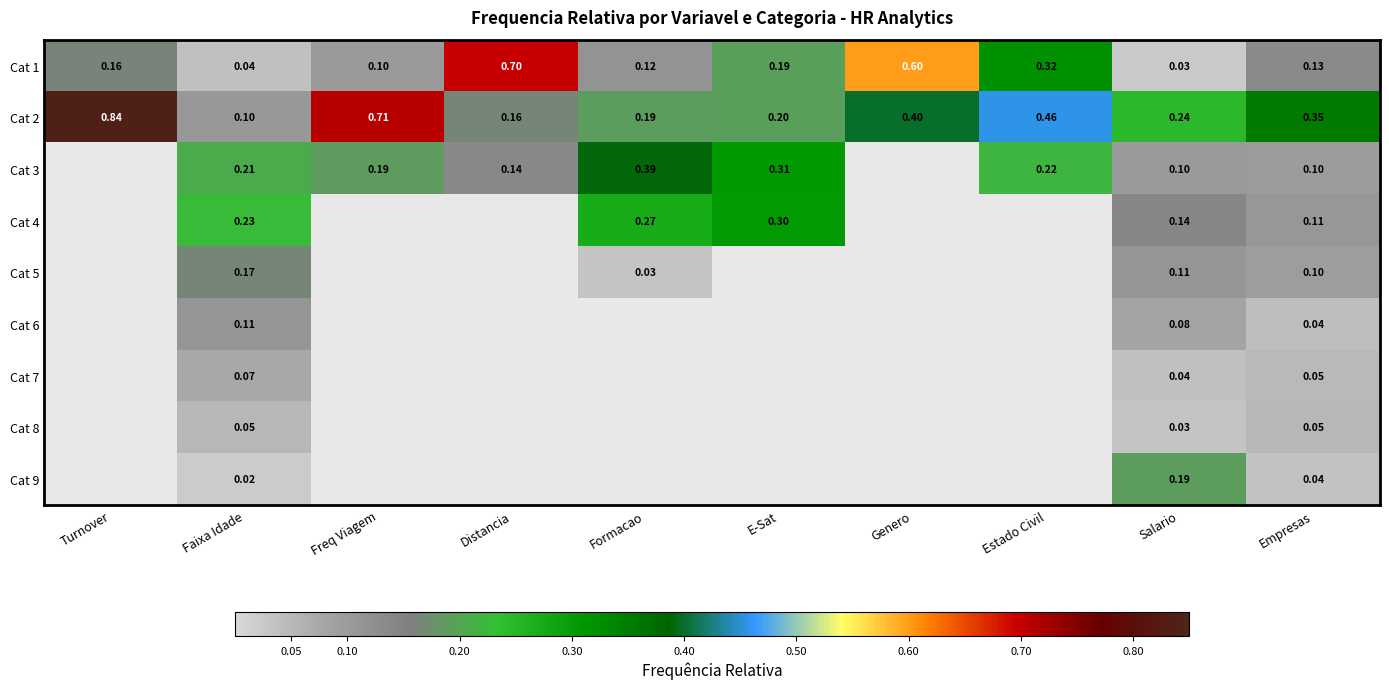

At which label does Cat 1 reach its minimum?

Salario